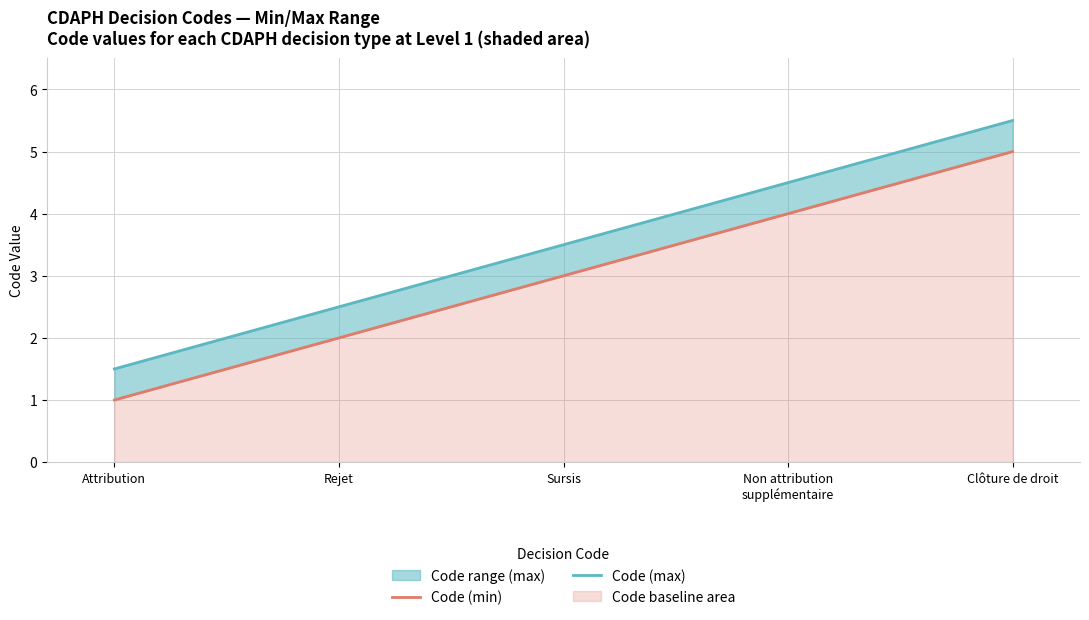

True or false: Code (max) and Code (min) cross at least once.

False